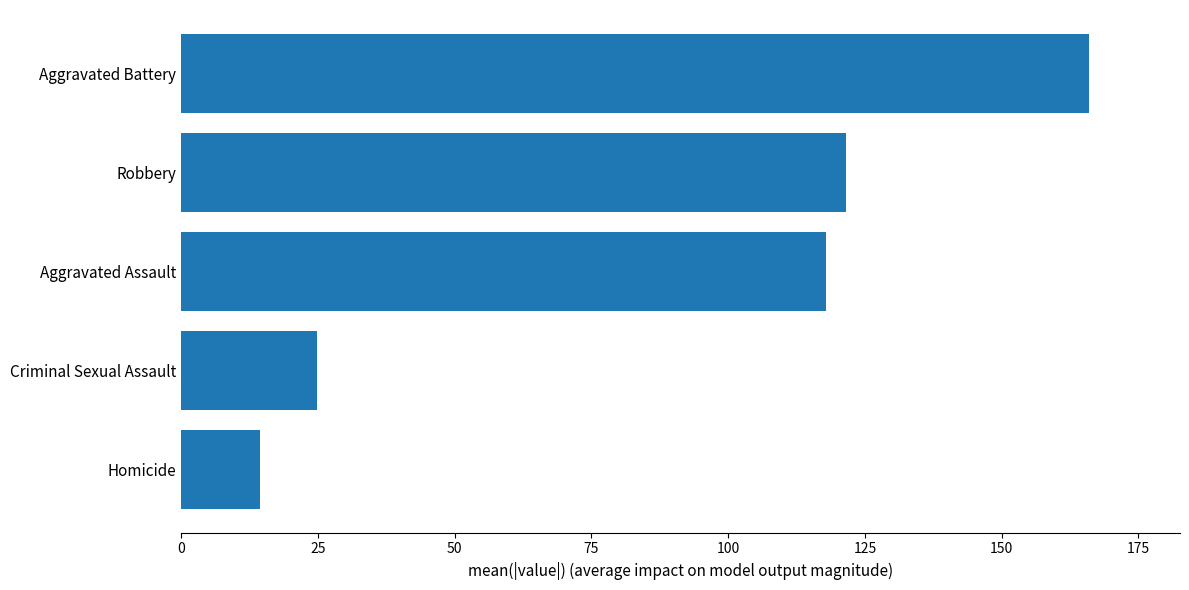

Are the bars horizontal?

Yes